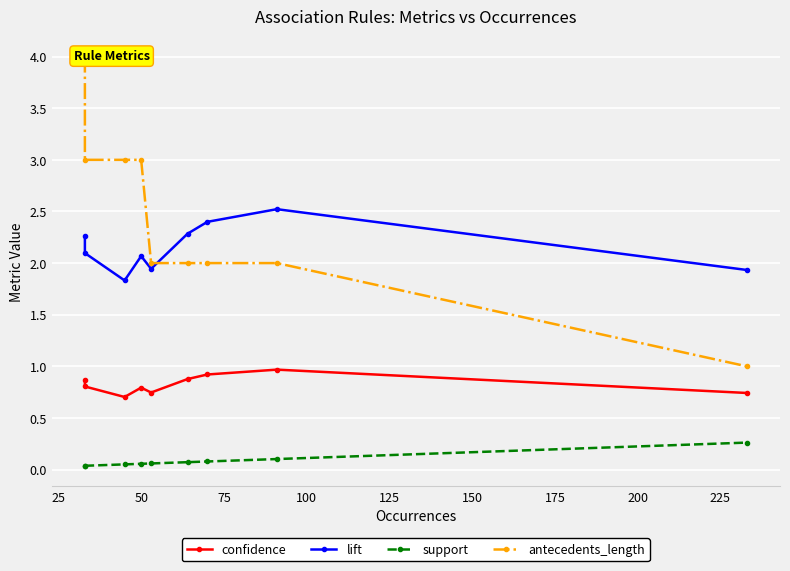

What is the difference between the maximum and minimum values in the lift series?

0.7